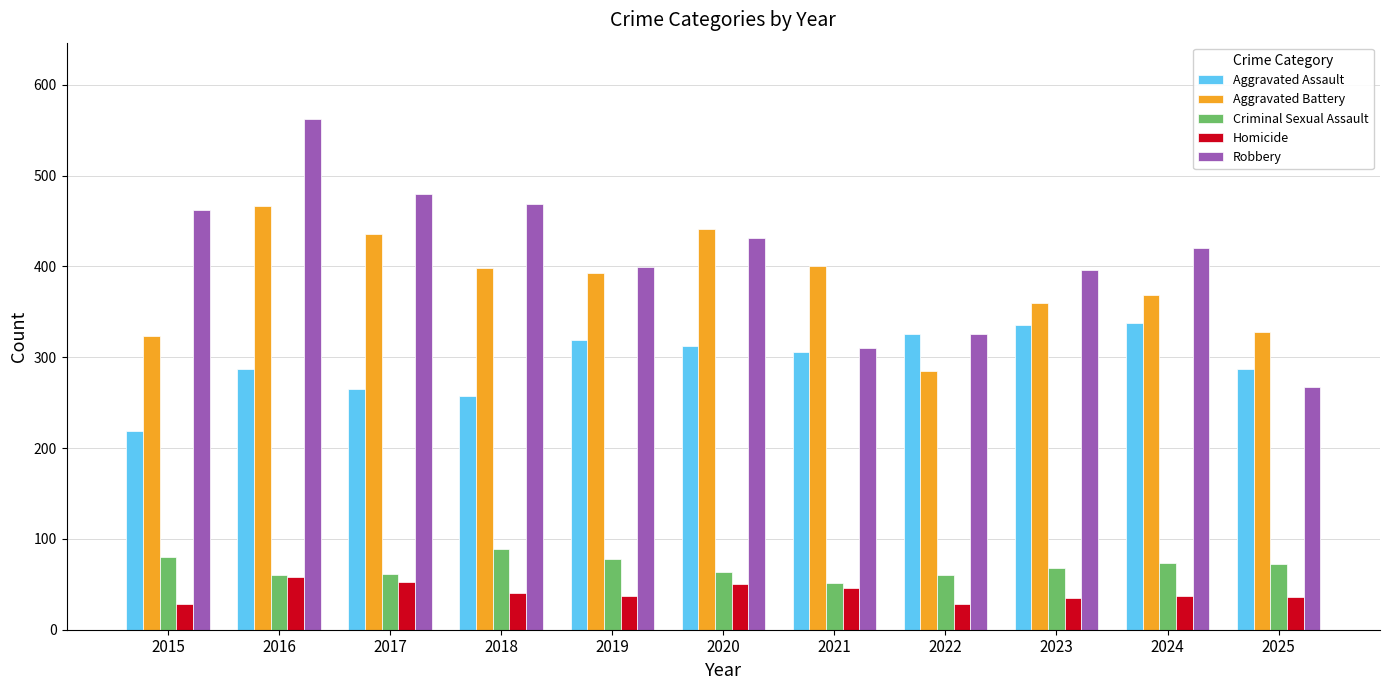

Is it true that Criminal Sexual Assault equals 15 at 2021?

False